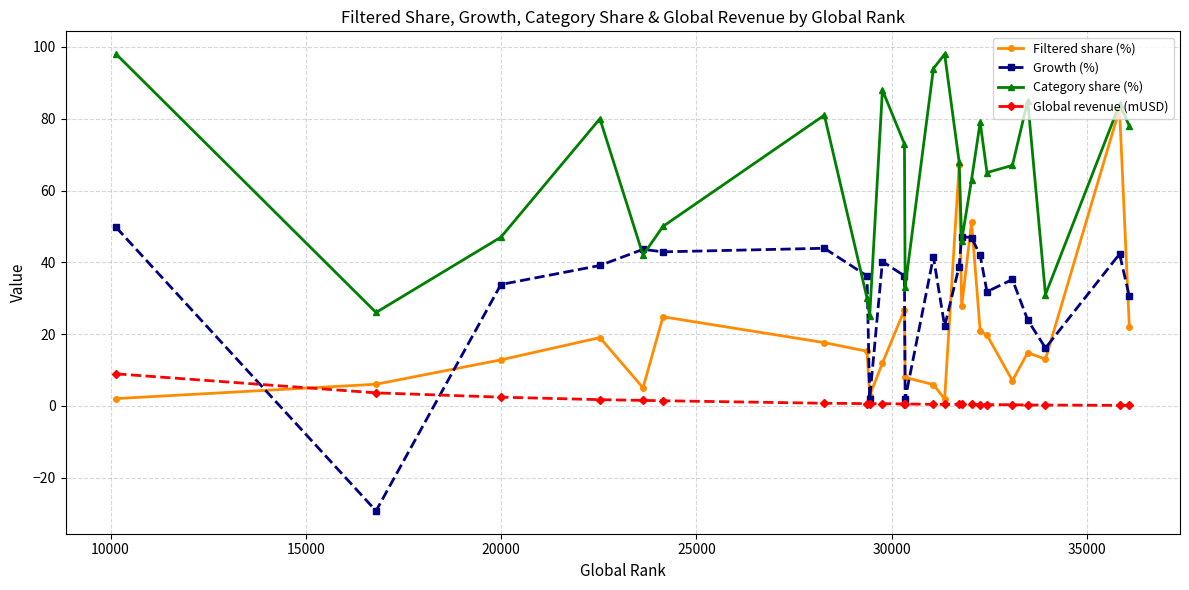

Count the number of categories in the chart.

24